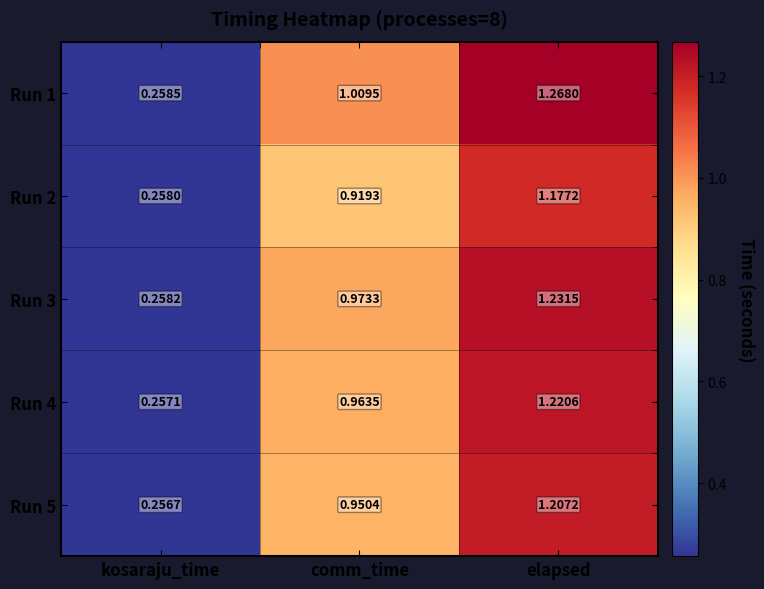

At which category is the sum across all series the highest?

elapsed